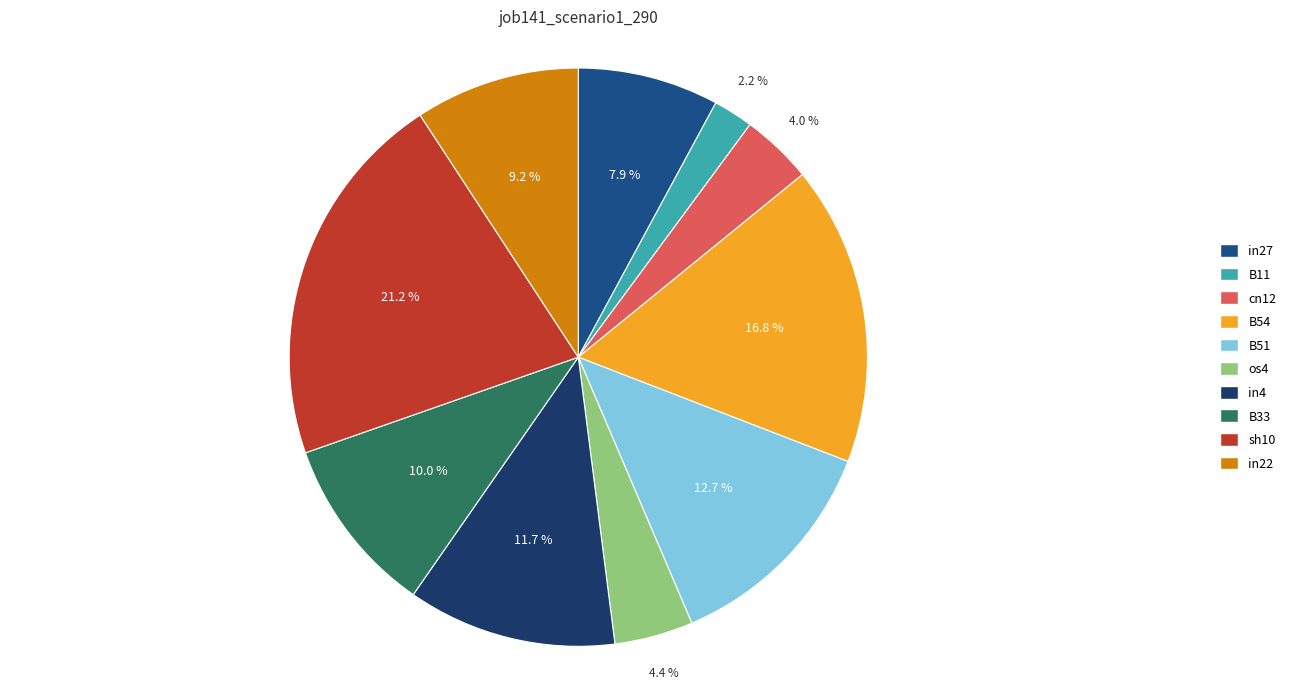

Which slice is the largest?

sh10